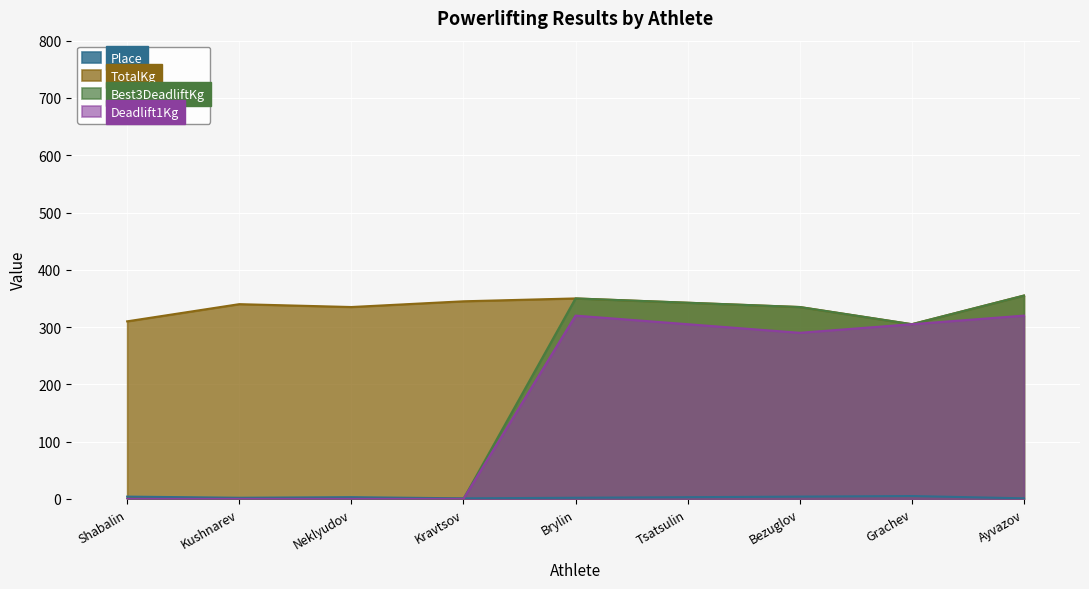

The value of Deadlift1Kg at Grachev is 305.0. True or false?

True